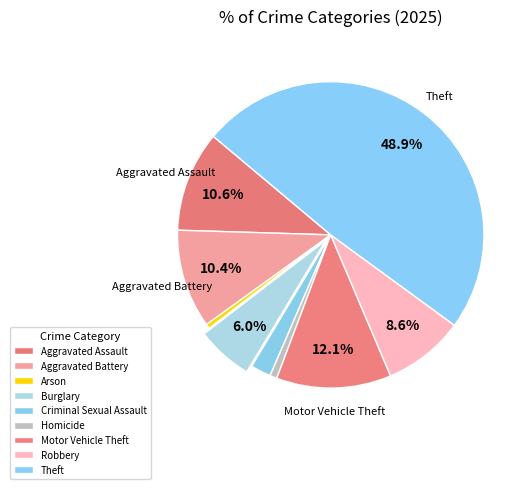

How much of the chart is everything except Arson?

99.5%